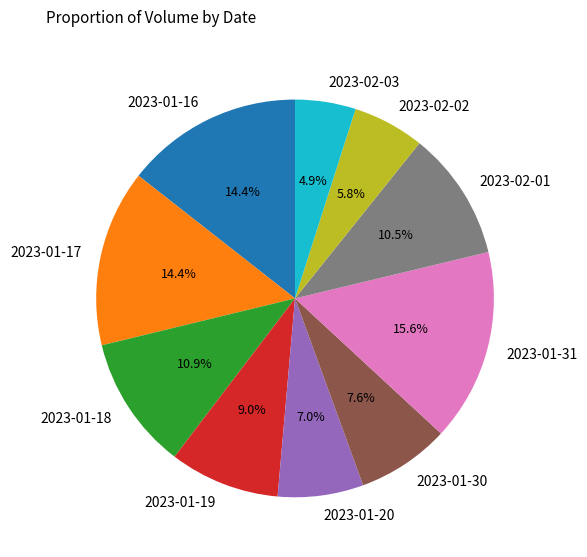

To the nearest percent, what is the average slice percentage?

10%